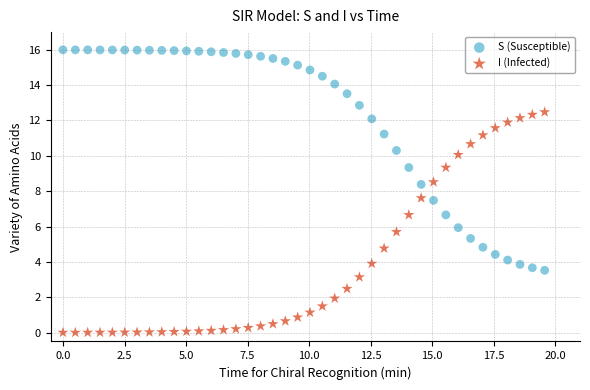

What are all the series names shown in the legend?

S (Susceptible), I (Infected)